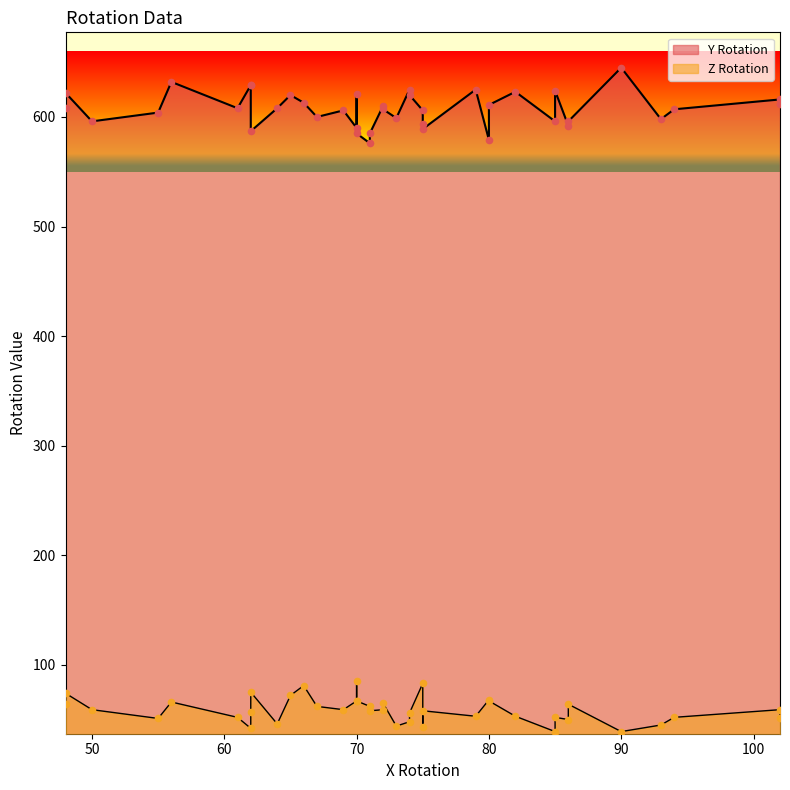

Which series has the largest total across all categories?

Y Rotation